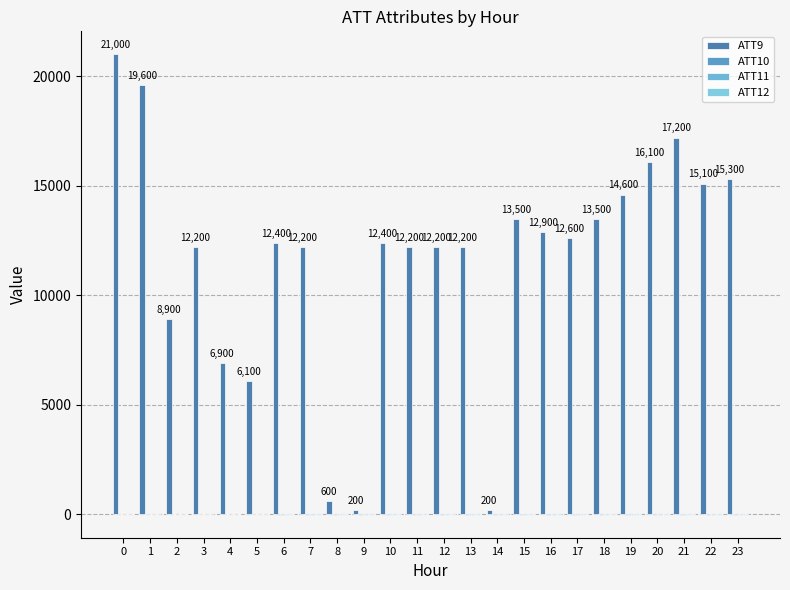

How many data points does each series have?

24